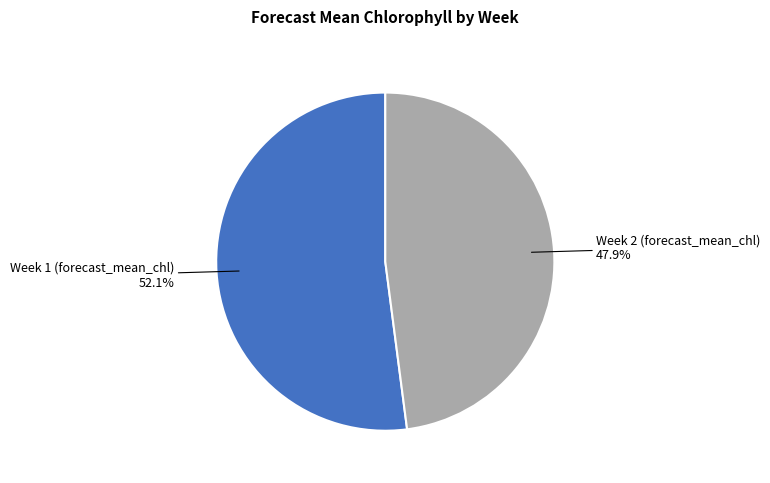

What is the smallest slice in the pie chart?

Week 2 (forecast_mean_chl)